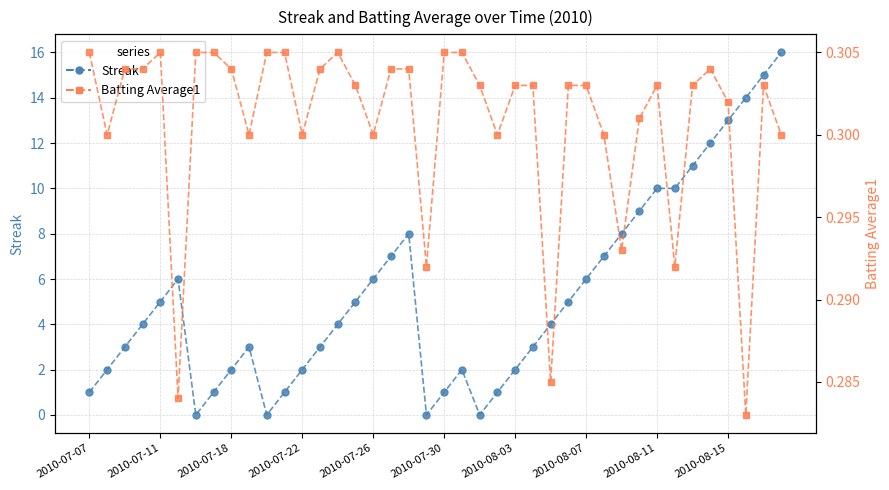

Is this an area chart (filled region under the line)?

No